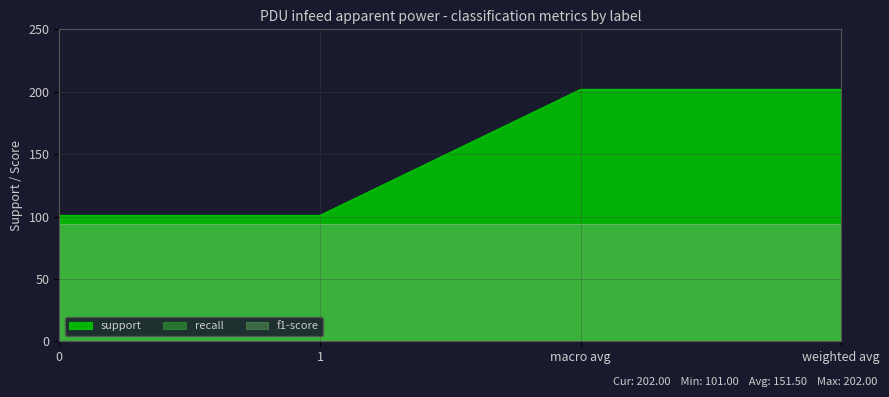

Which series changed the most between 0 and macro avg?

support